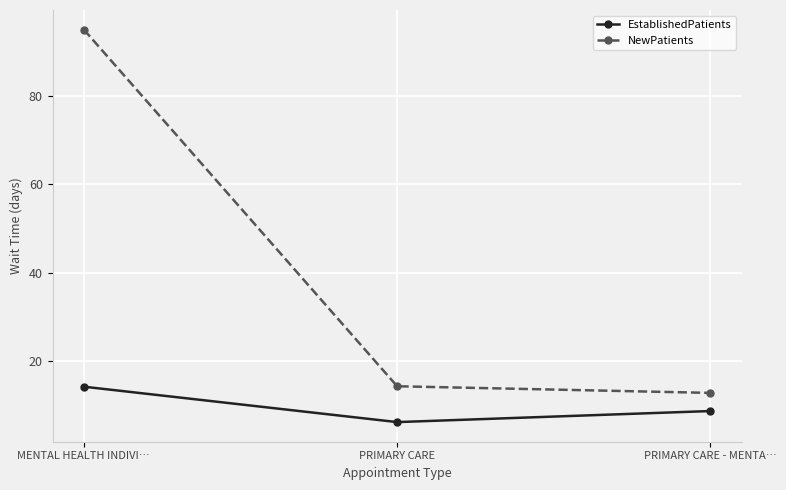

Where does the EstablishedPatients series first go above 8?

MENTAL HEALTH INDIVI…